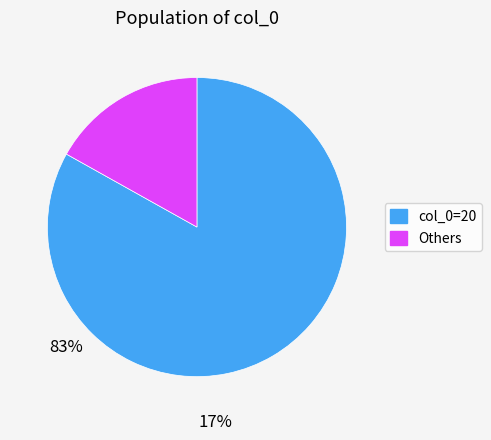

The col_0=20 slice represents 83% of the pie. True or false?

True